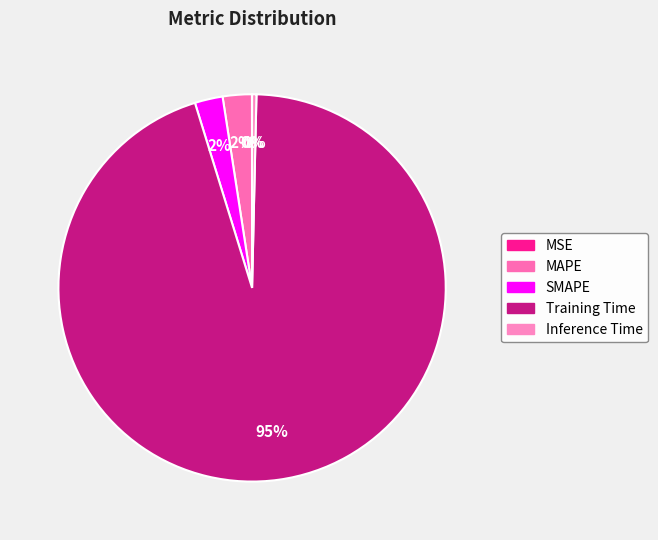

To the nearest percent, what is the difference between the Inference Time and MAPE slice percentages?

2%